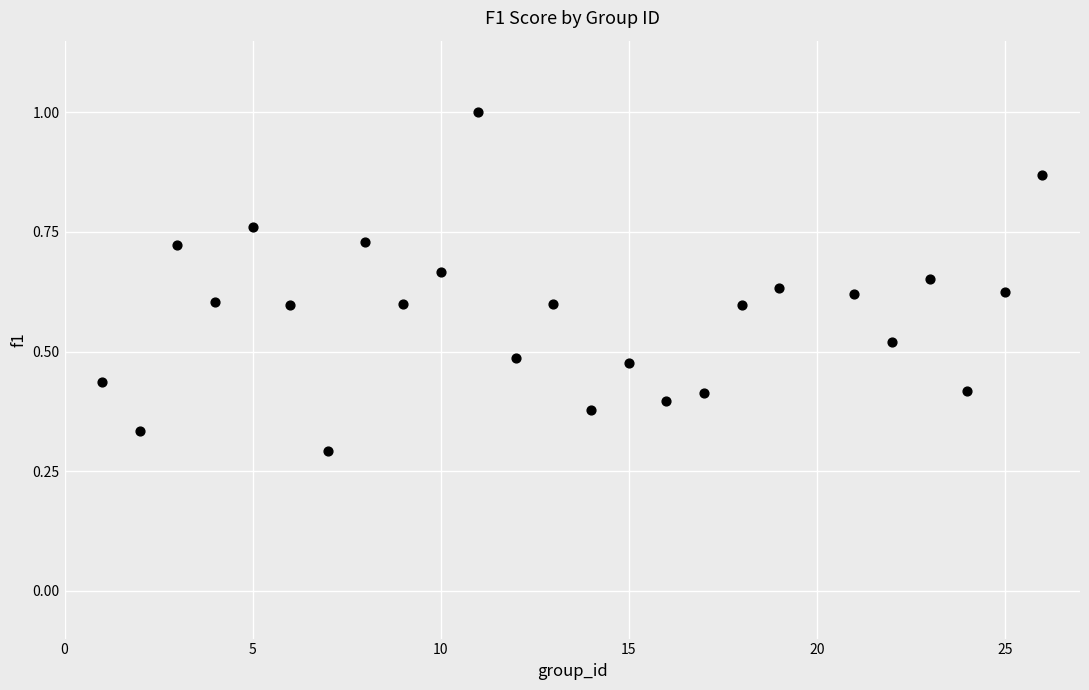

What is the range of X values (max minus min)?

25.0